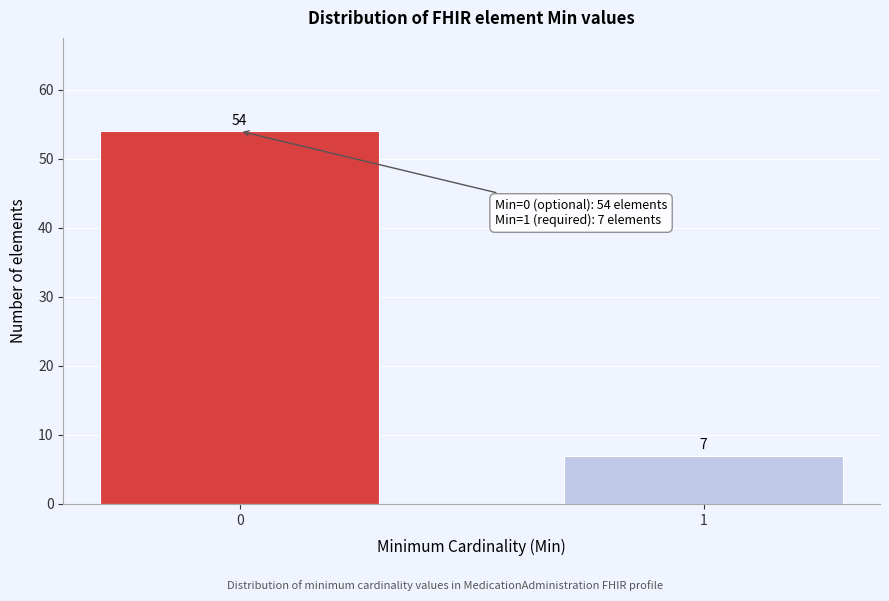

Reading left to right, extract all data points from this chart.

0=54	1=7